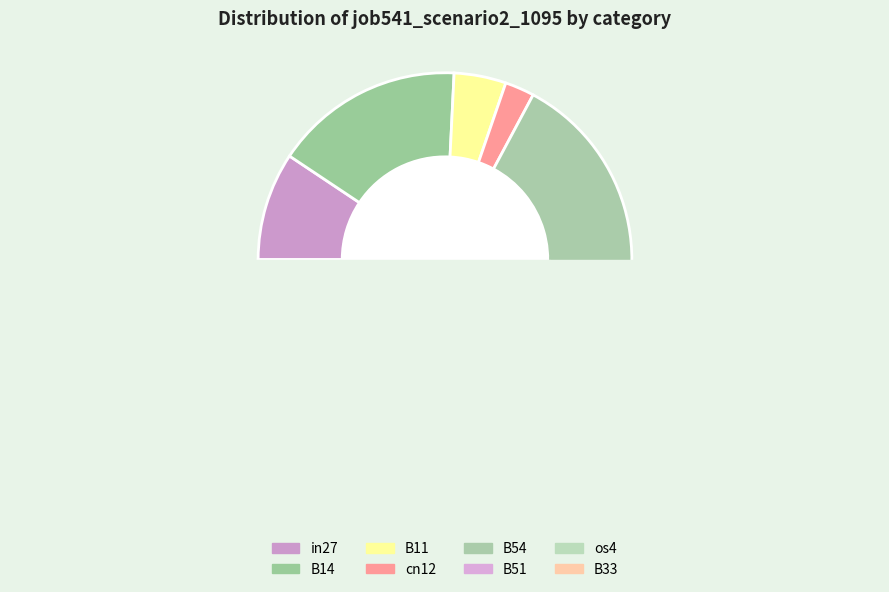

How many segments does this pie chart have?

8